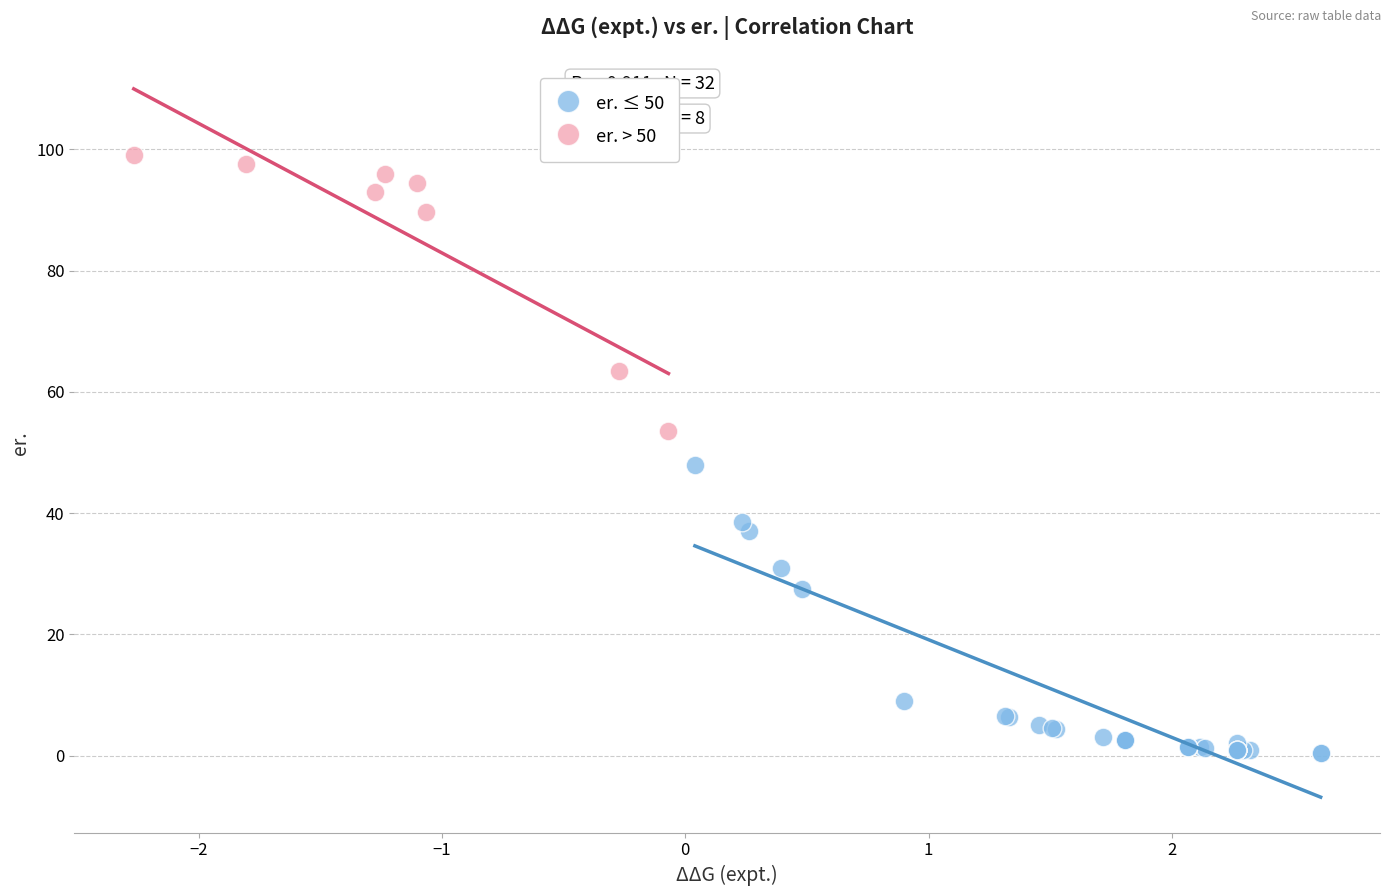

What are all the series names shown in the legend?

er. ≤ 50, er. > 50